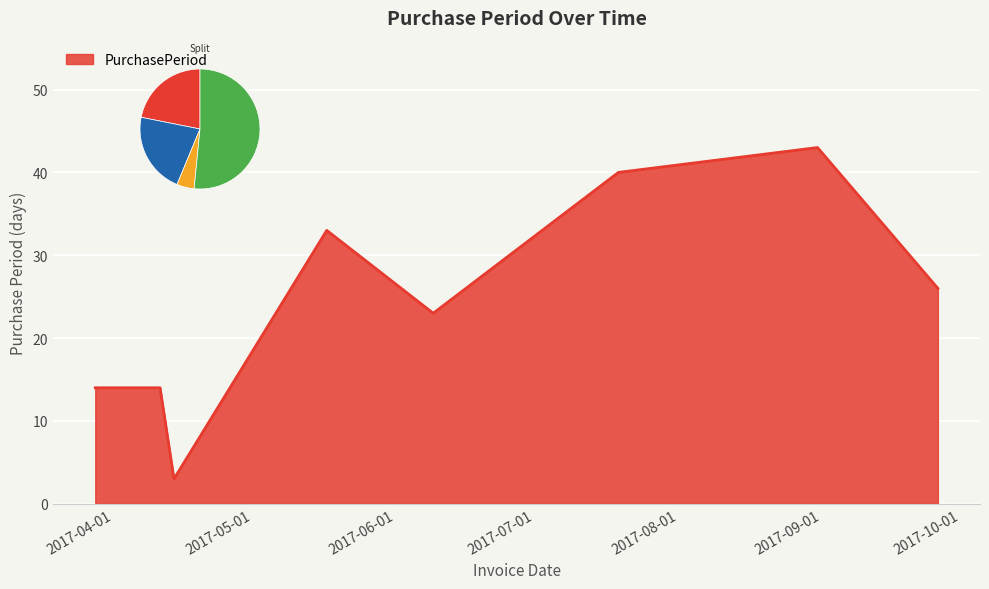

Reading left to right, extract all data points from this chart.

14	14	3	33	23	40	43	26